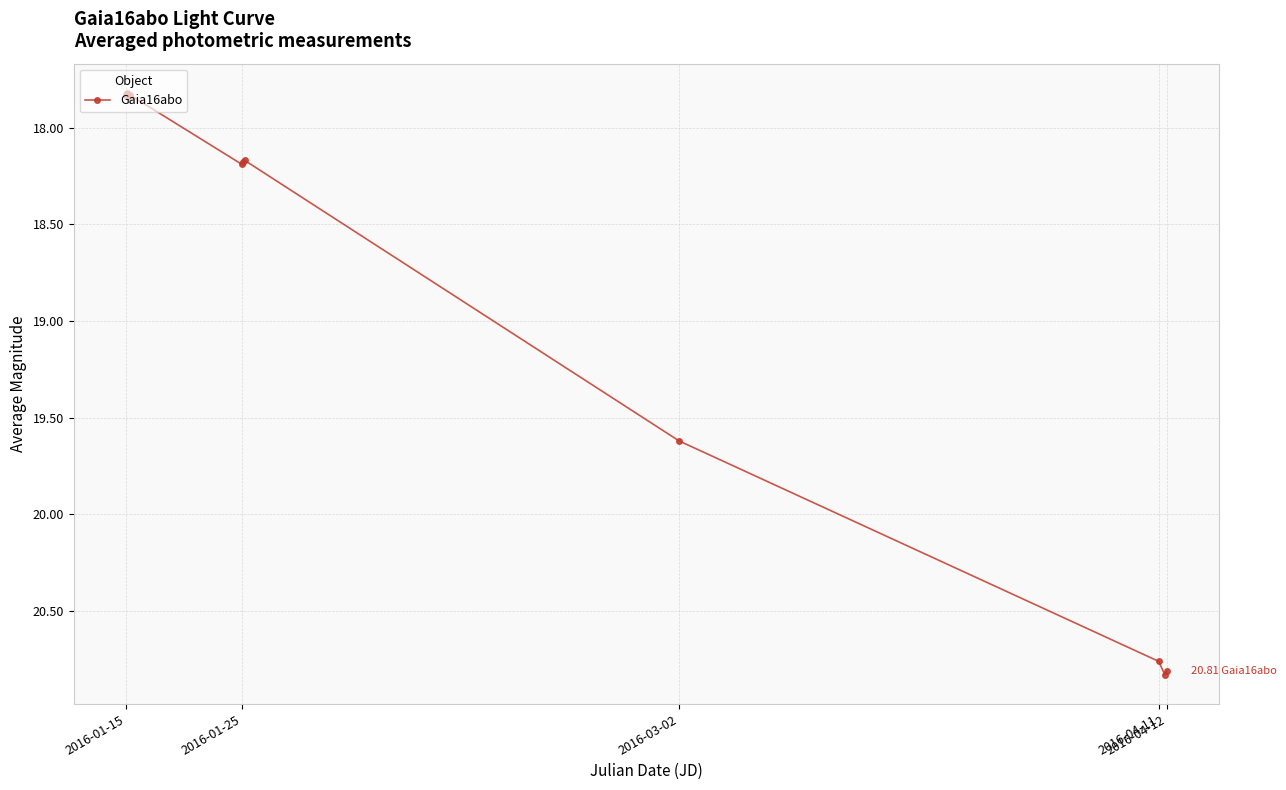

What is the value of the 7th point from the left?

18.2